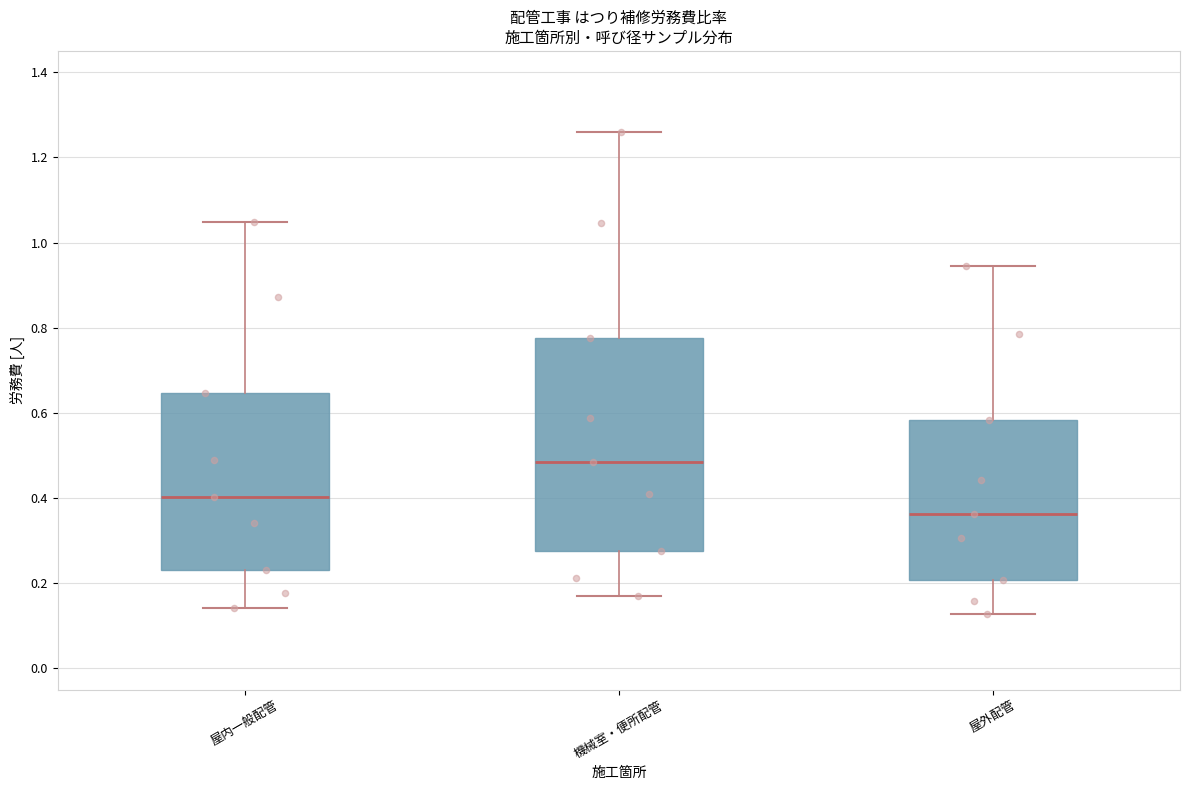

Where does the upper whisker of the box for 屋外配管 end on the y-axis? The values are not printed on the chart, so give them approximately, as read against the axis.

0.94